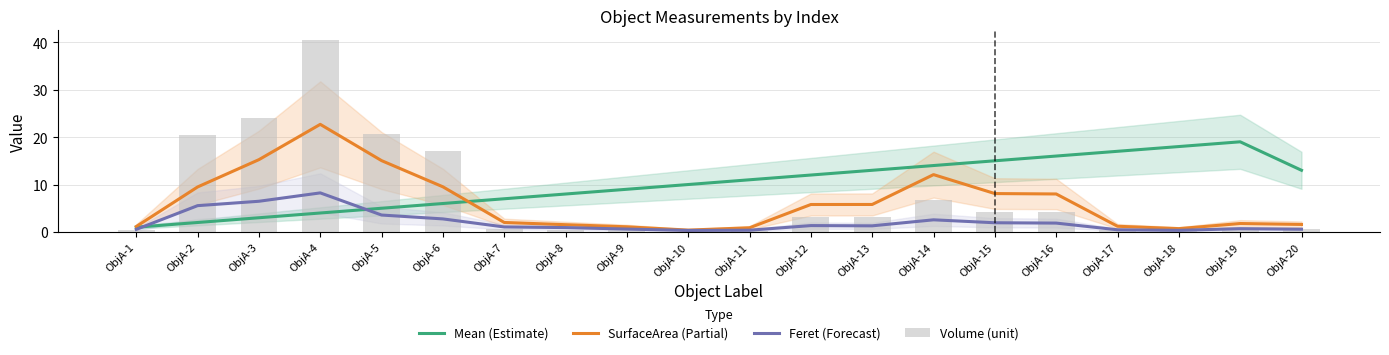

What is the minimum value shown in the chart?

0.1